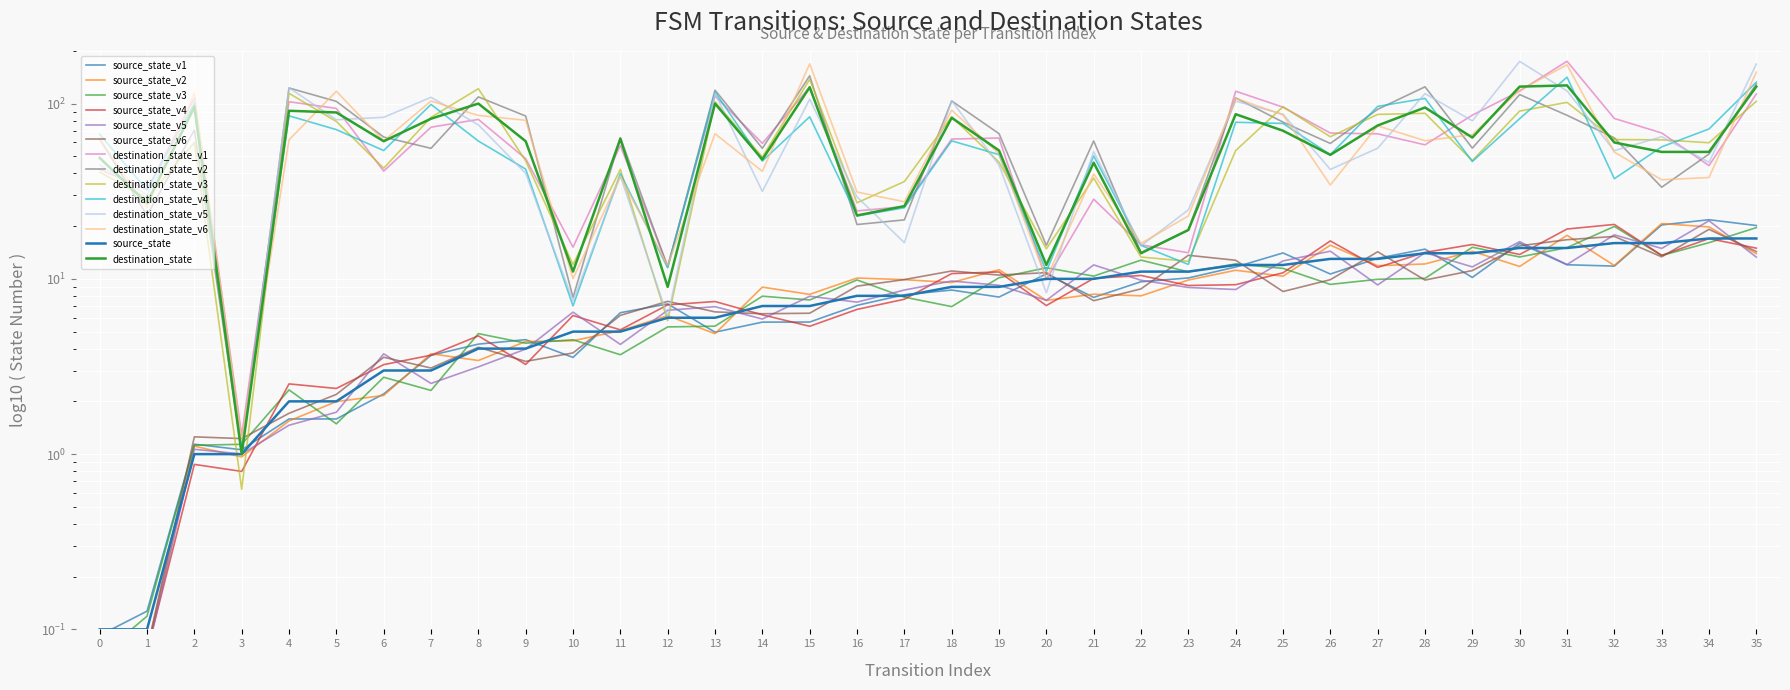

Where is source_state nearest to the value 8?

16